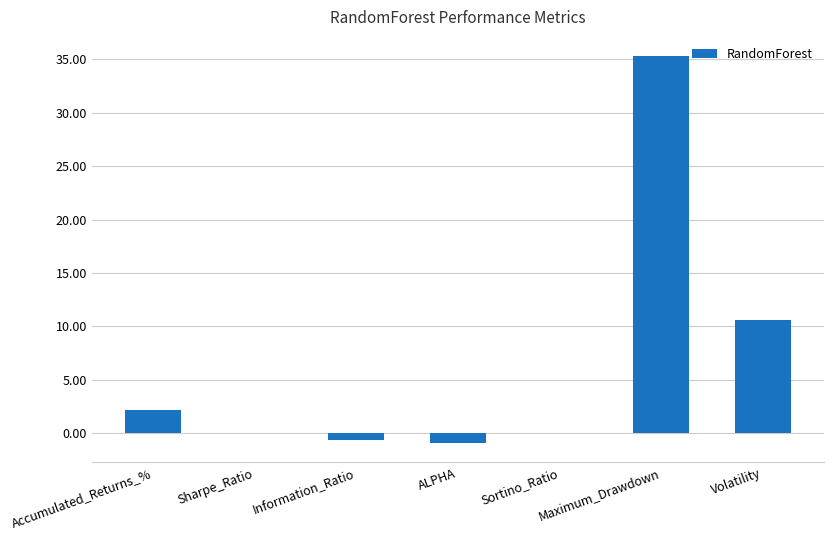

The value at Sortino_Ratio is 0.0. True or false?

True